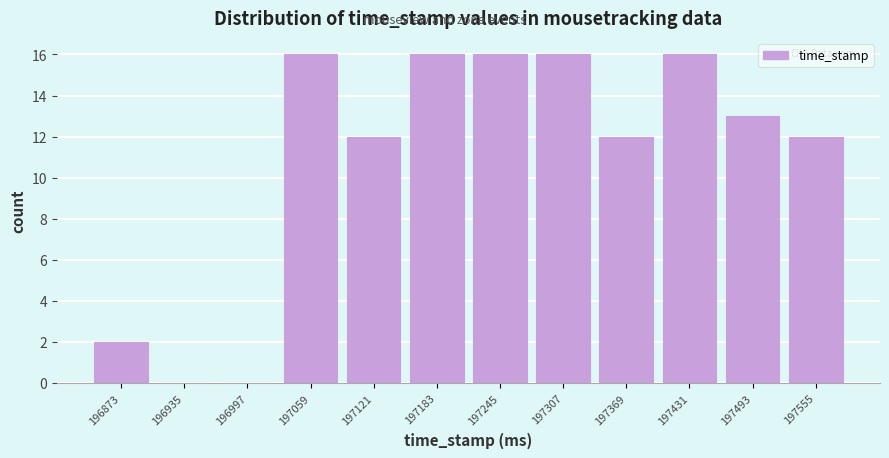

Reading right to left, extract all data points from this chart.

197555=12	197493=13	197431=16	197369=12	197307=16	197245=16	197183=16	197121=12	197059=16	196997=0	196935=0	196873=2